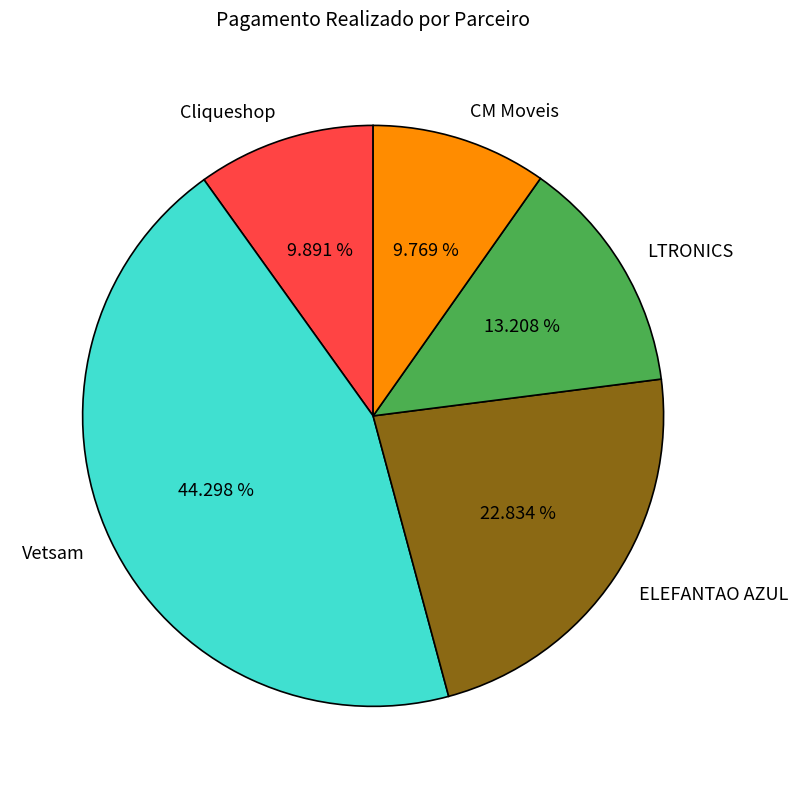

Which has a higher value, Cliqueshop or ELEFANTAO AZUL?

ELEFANTAO AZUL